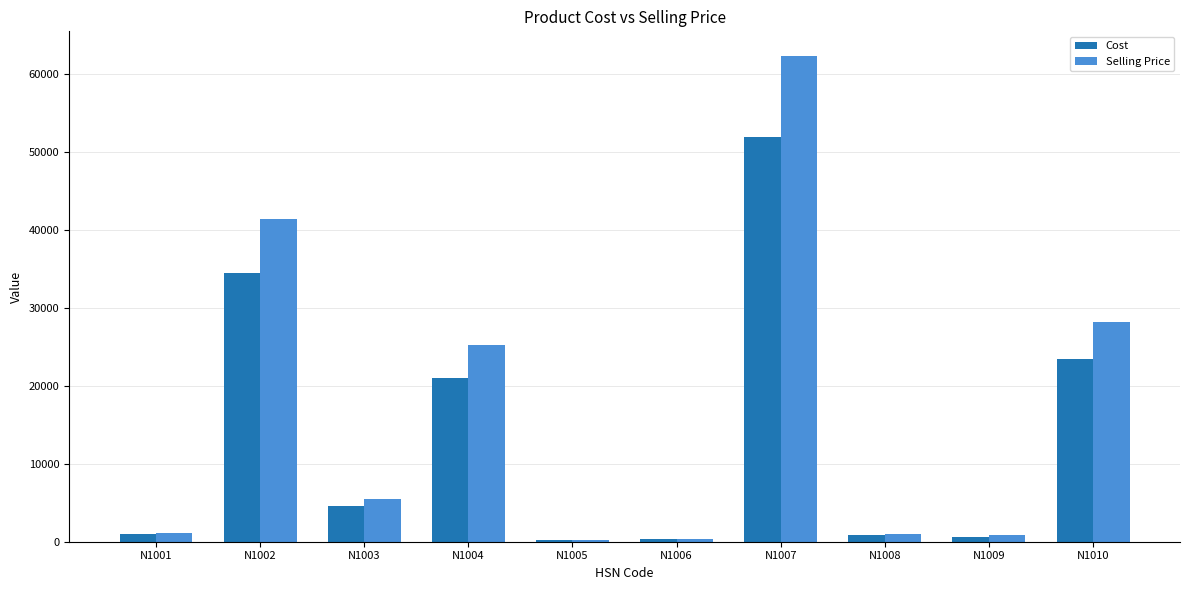

What is the difference between the highest and lowest values at N1006?

68.0